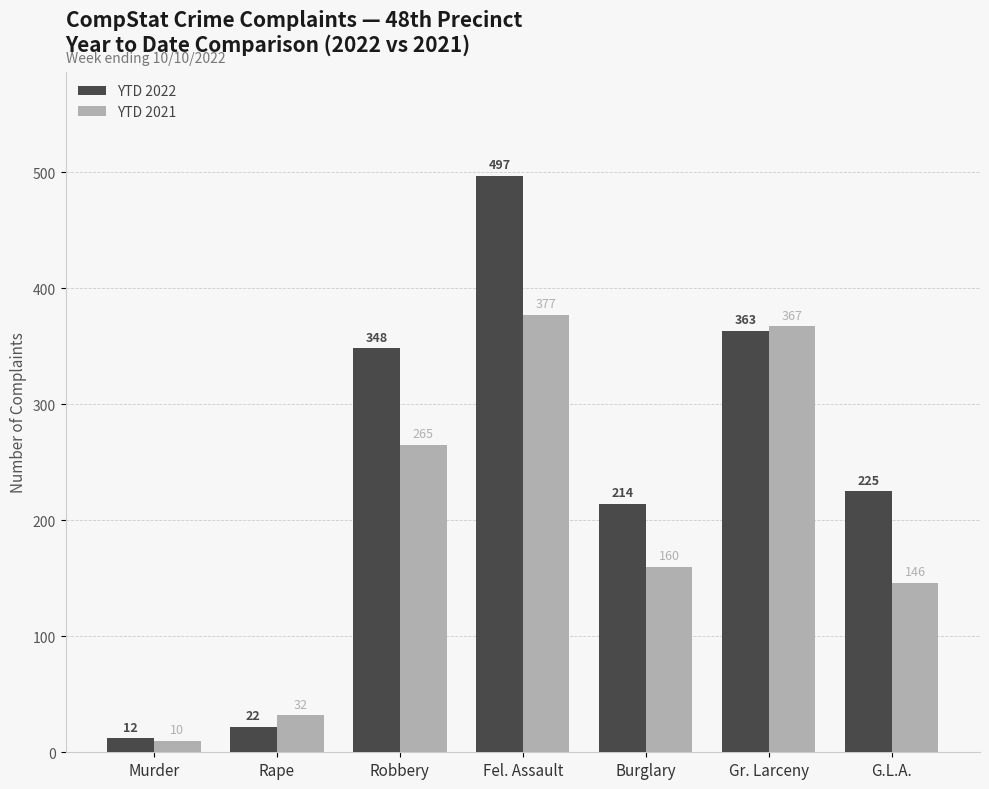

What is the label of the 3rd bar from the right?

Burglary